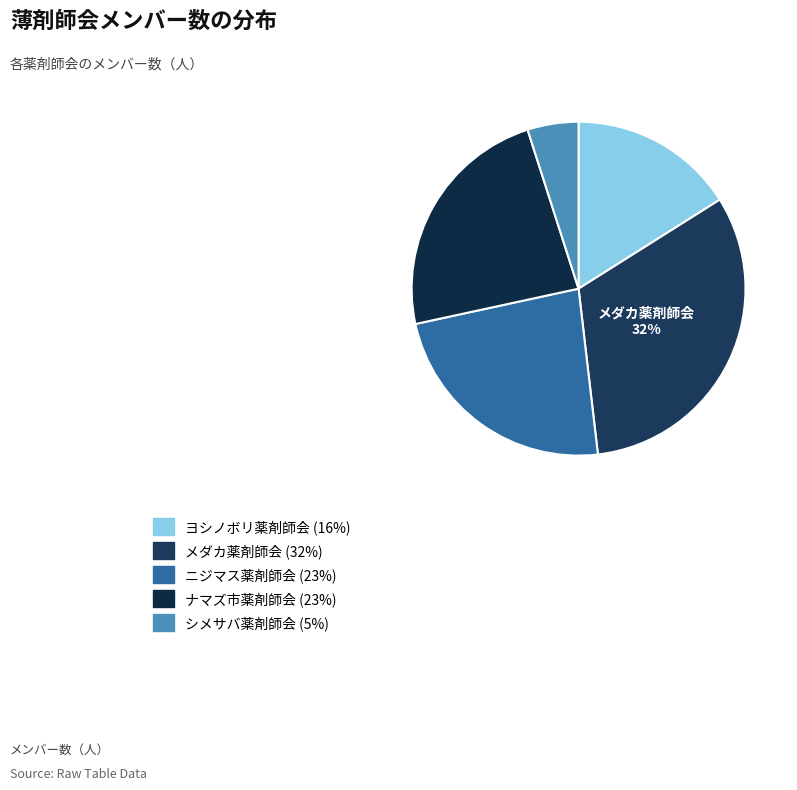

Count the number of slices in the pie.

5